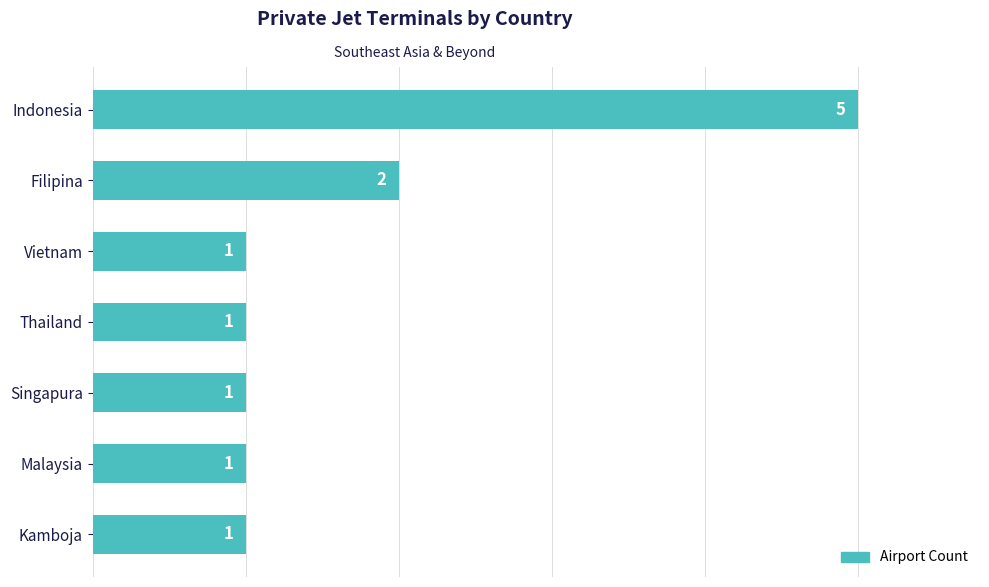

The value at Malaysia is 2. True or false?

False